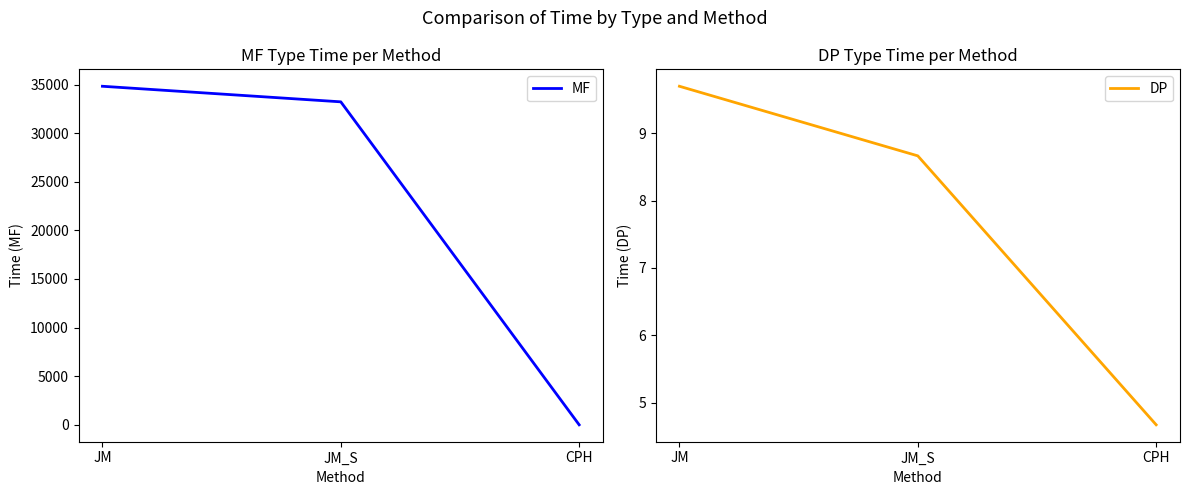

What position from the right is JM?

3